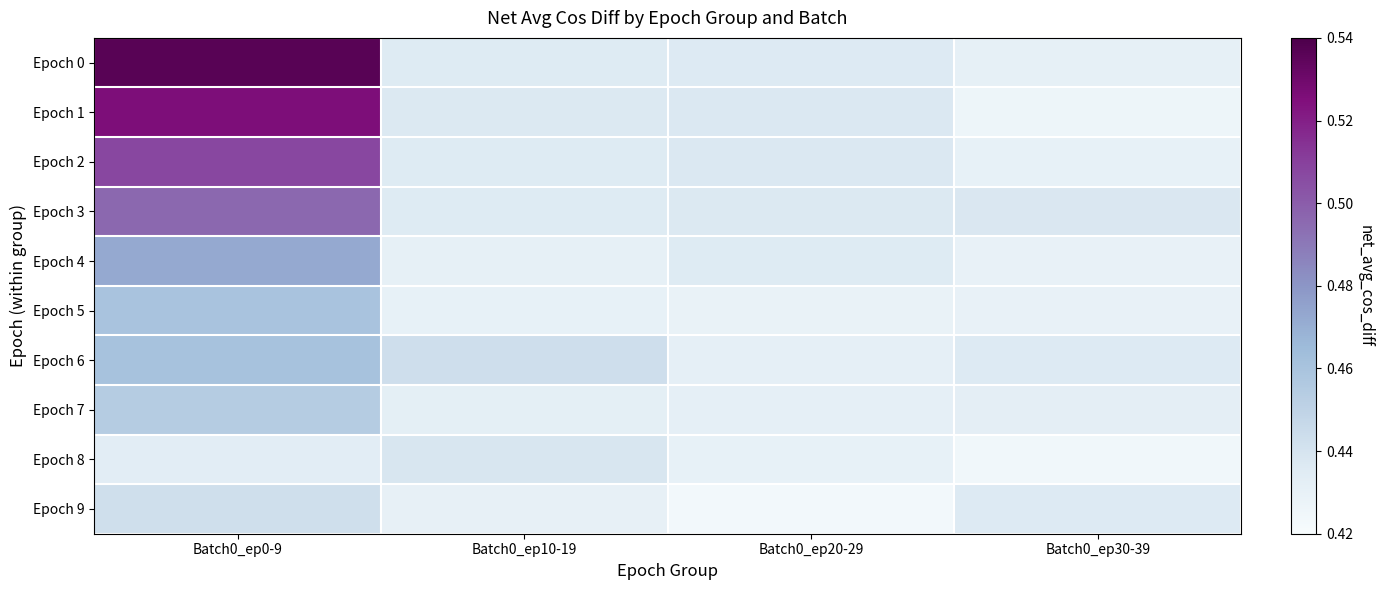

What is the total value across all series at Batch0_ep30-39?

4.3